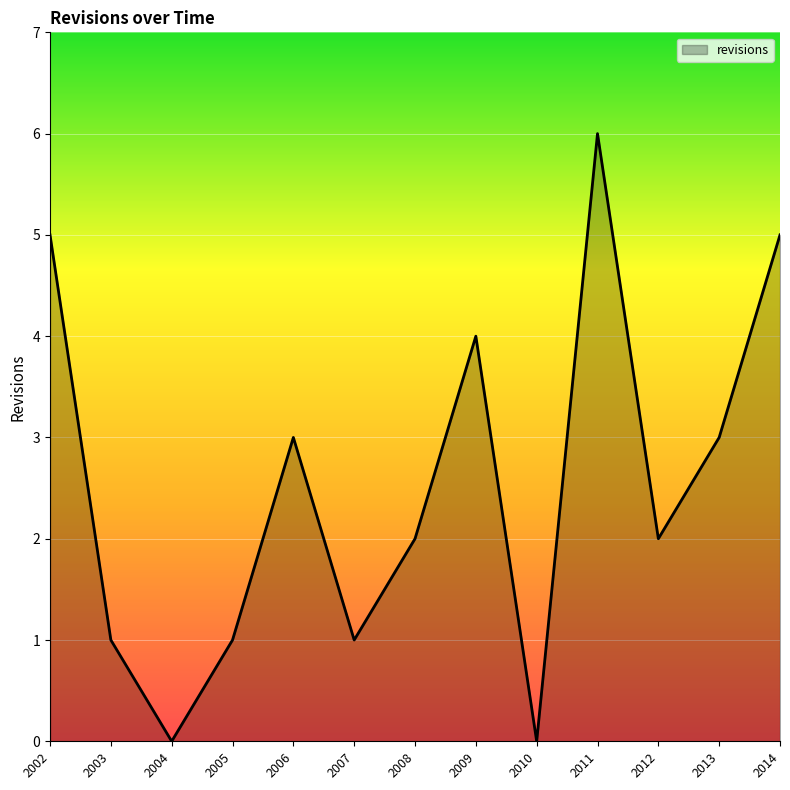

Reading left to right, list all the values displayed in this chart.

5	1	0	1	3	1	2	4	0	6	2	3	5